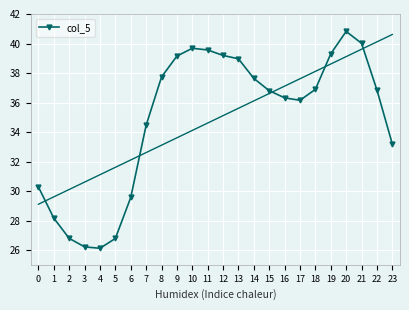

Which has a higher value, 9 or 6?

9